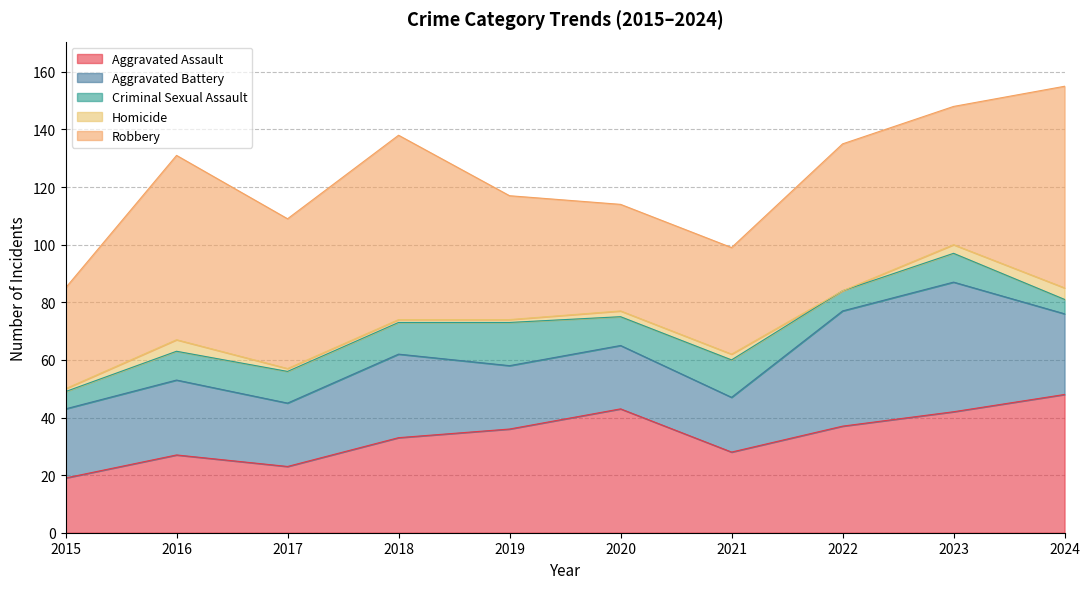

Reading left to right, extract all data points from this chart.

Aggravated Assault: 19	27	23	33	36	43	28	37	42	48
Aggravated Battery: 24	26	22	29	22	22	19	40	45	28
Criminal Sexual Assault: 6	10	11	11	15	10	13	7	10	5
Homicide: 1	4	1	1	1	2	2	0	3	4
Robbery: 35	64	52	64	43	37	37	51	48	70